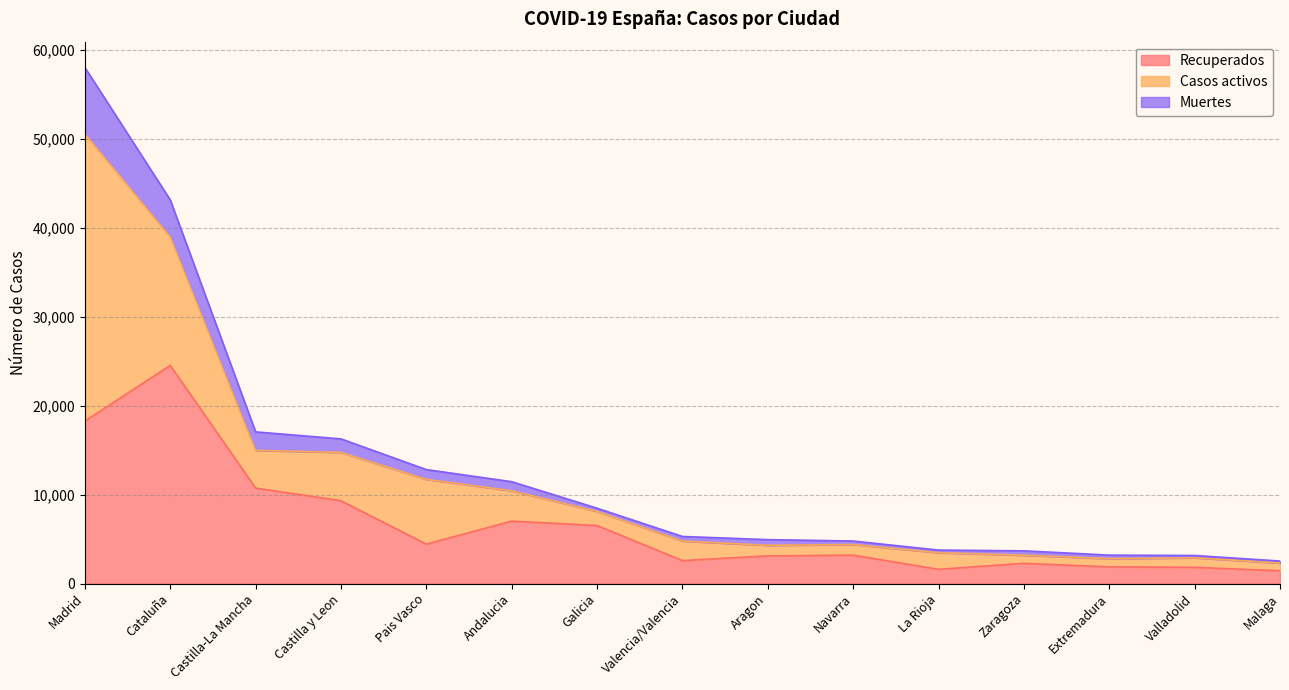

True or false: Muertes and Recuperados cross at least once.

False